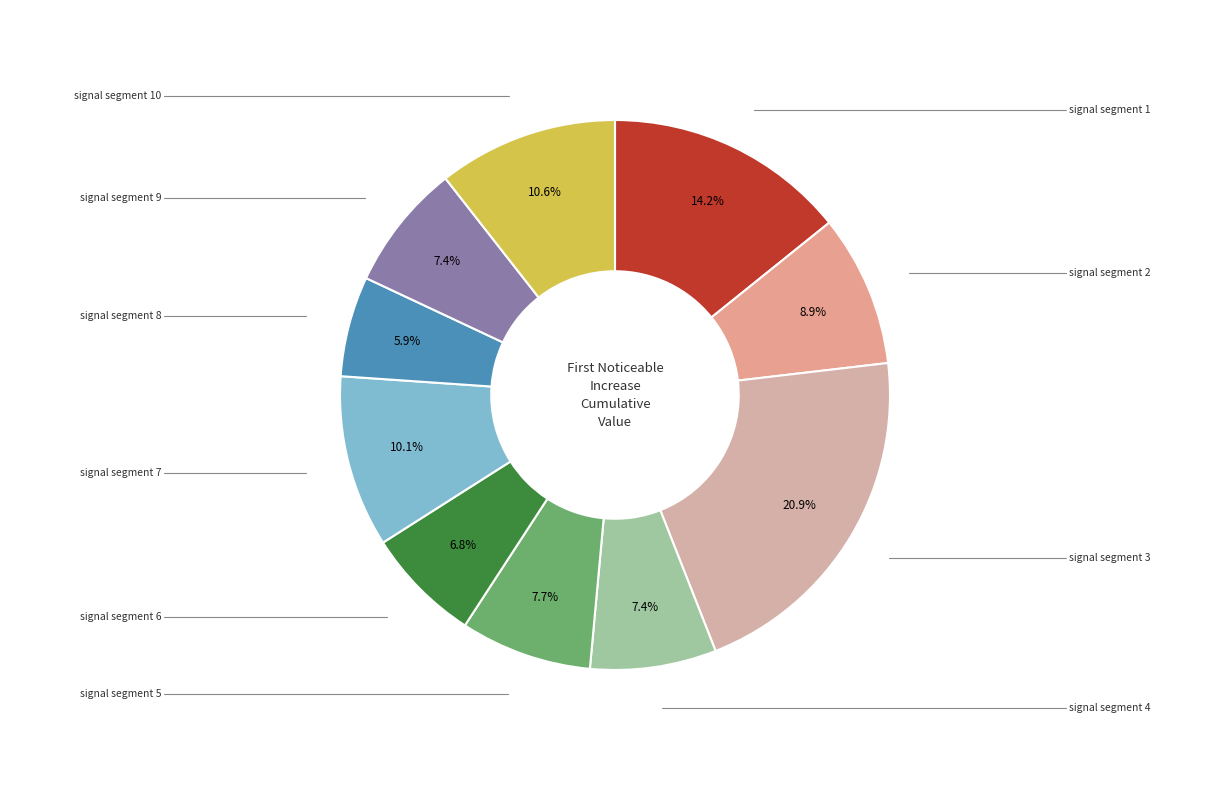

Which category has the biggest portion of the pie?

signal segment 3